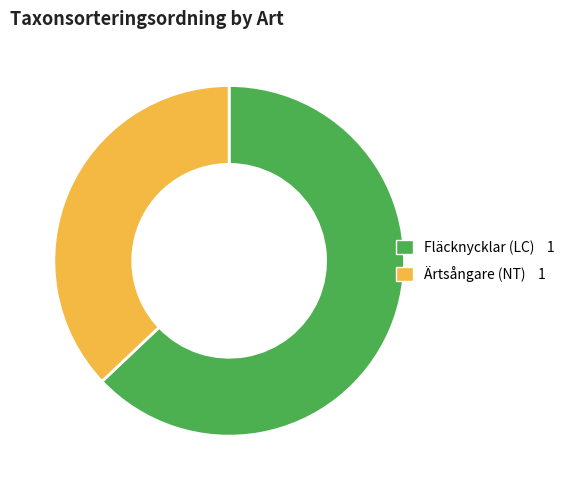

Count the number of slices in the pie.

2